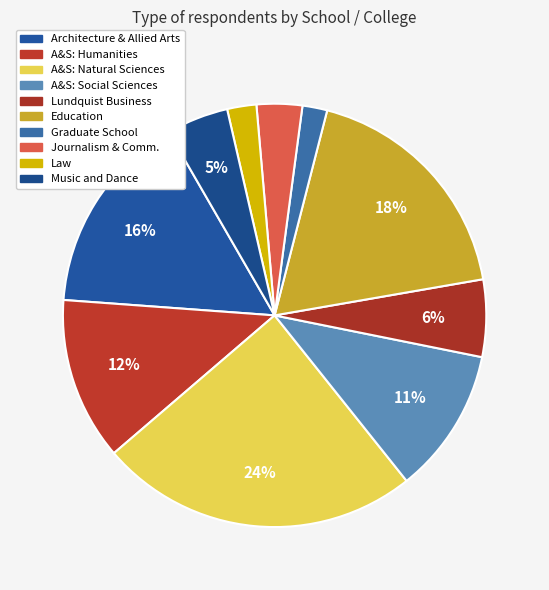

Count the number of slices in the pie.

10